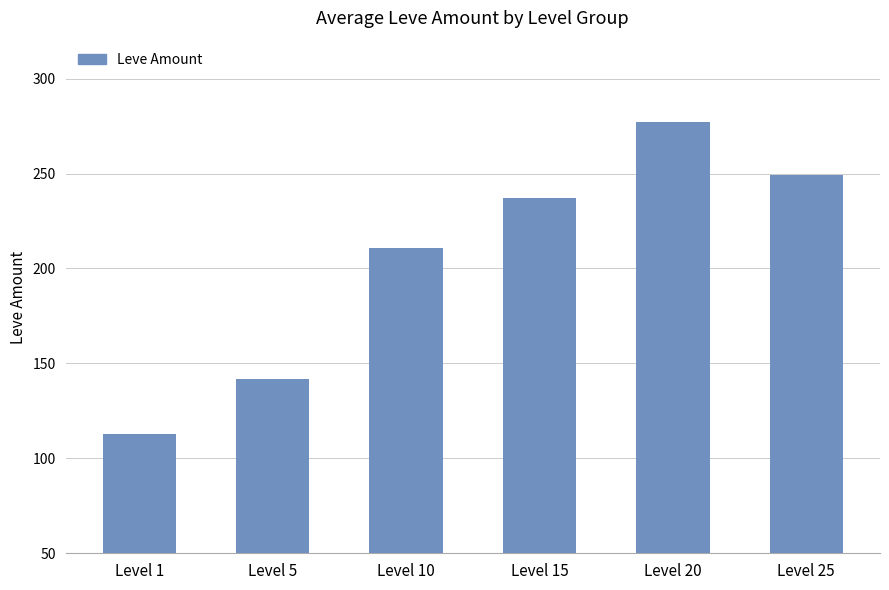

Rank the categories by value from lowest to highest.

Level 1, Level 5, Level 10, Level 15, Level 25, Level 20